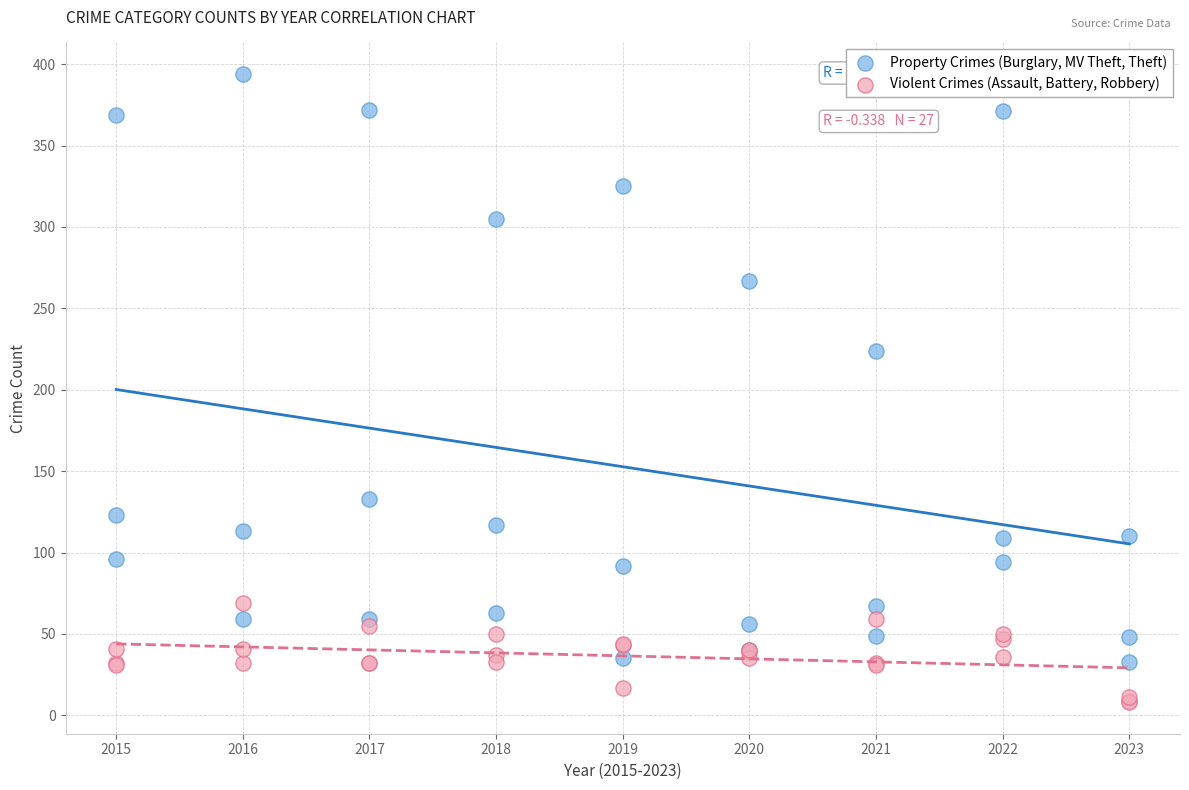

Which series reaches the maximum Y coordinate?

Property Crimes (Burglary, MV Theft, Theft)